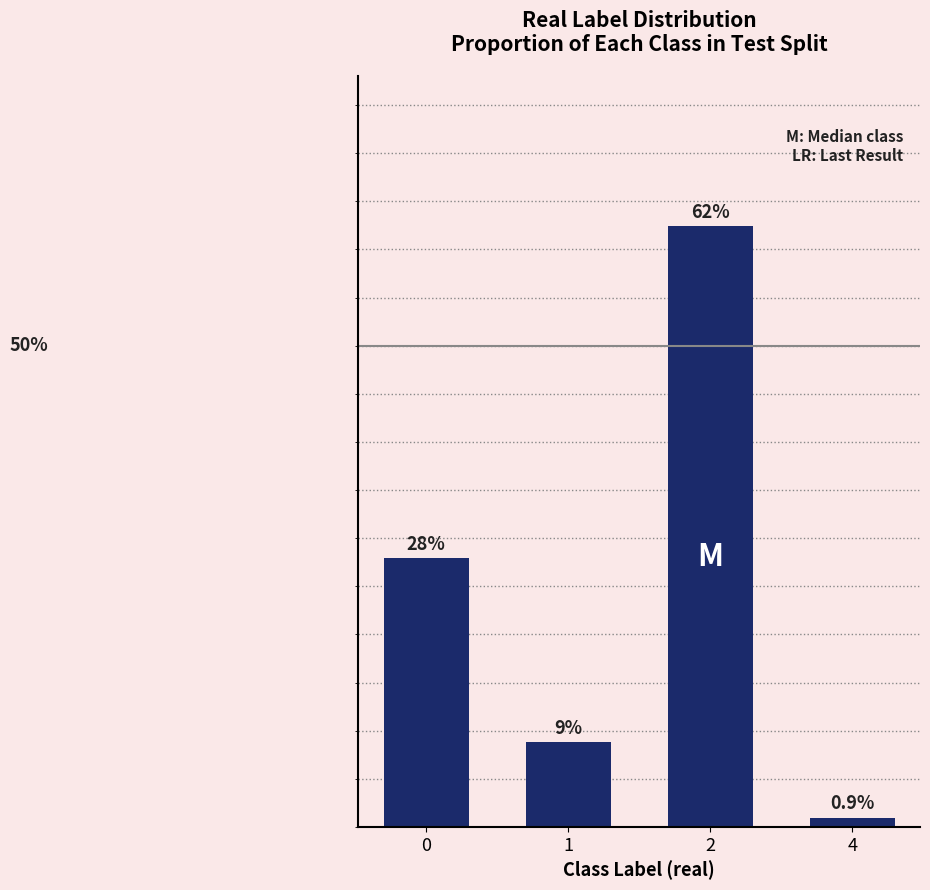

List the labels in order of value, largest first.

2, 0, 1, 4